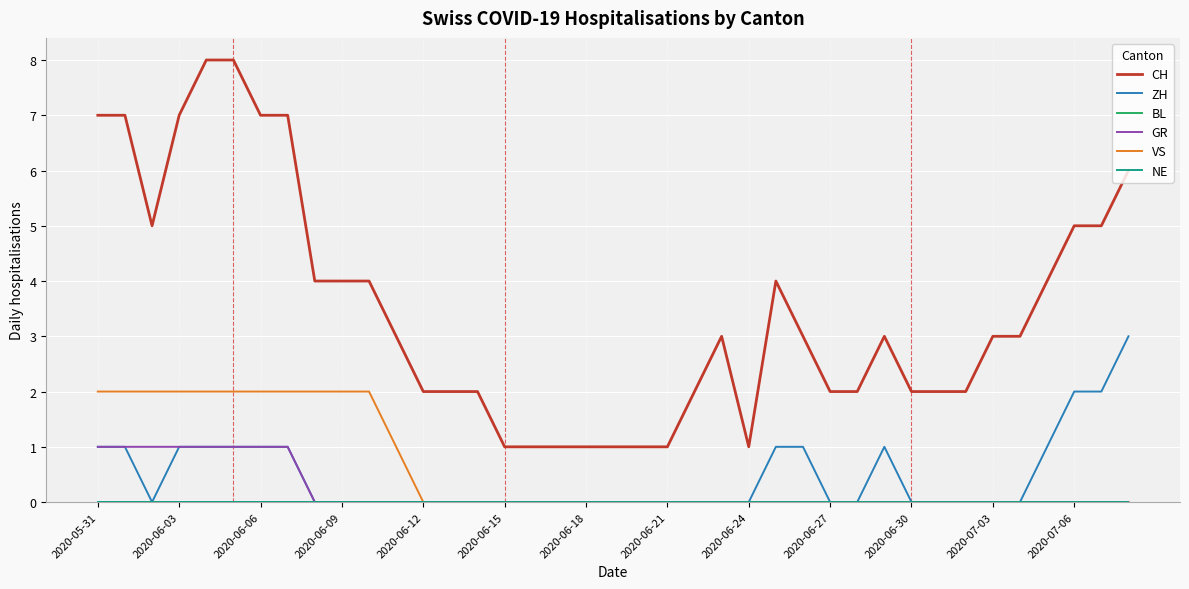

True or false: CH and ZH intersect in this chart.

False